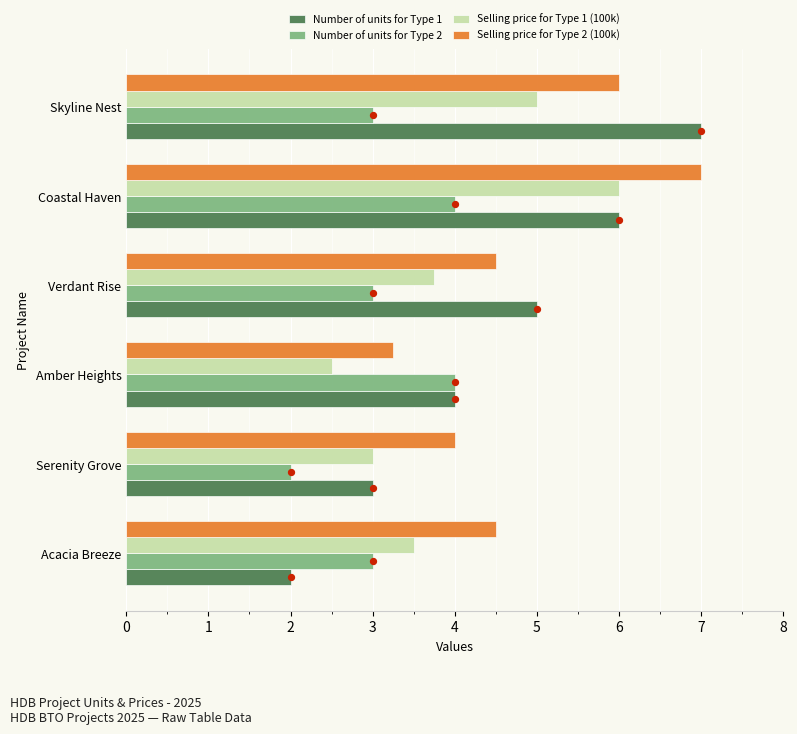

At how many categories does at least one series exceed 3?

6